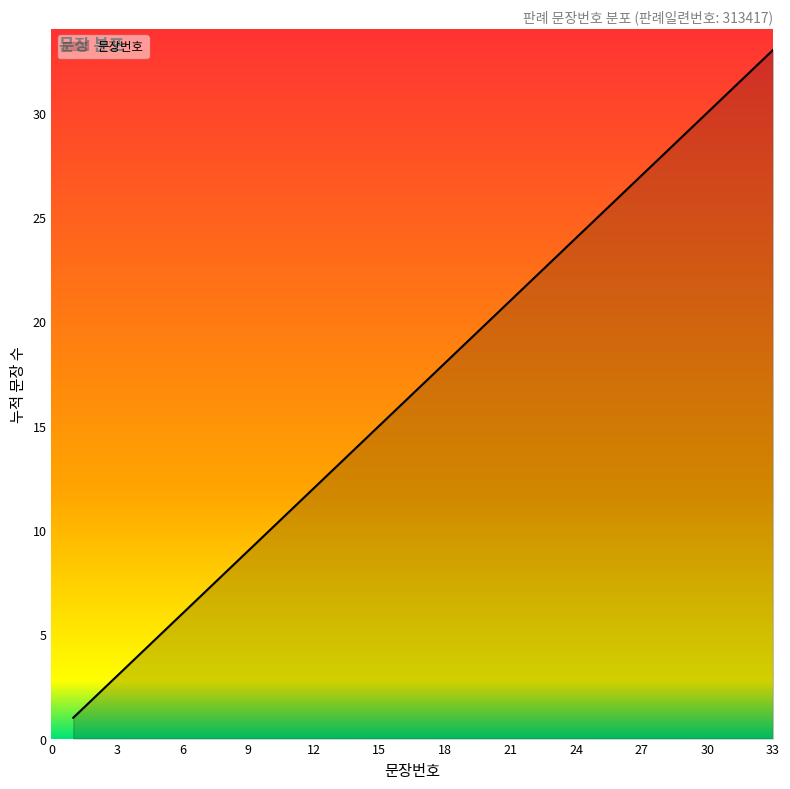

What is the maximum value shown in the chart?

33